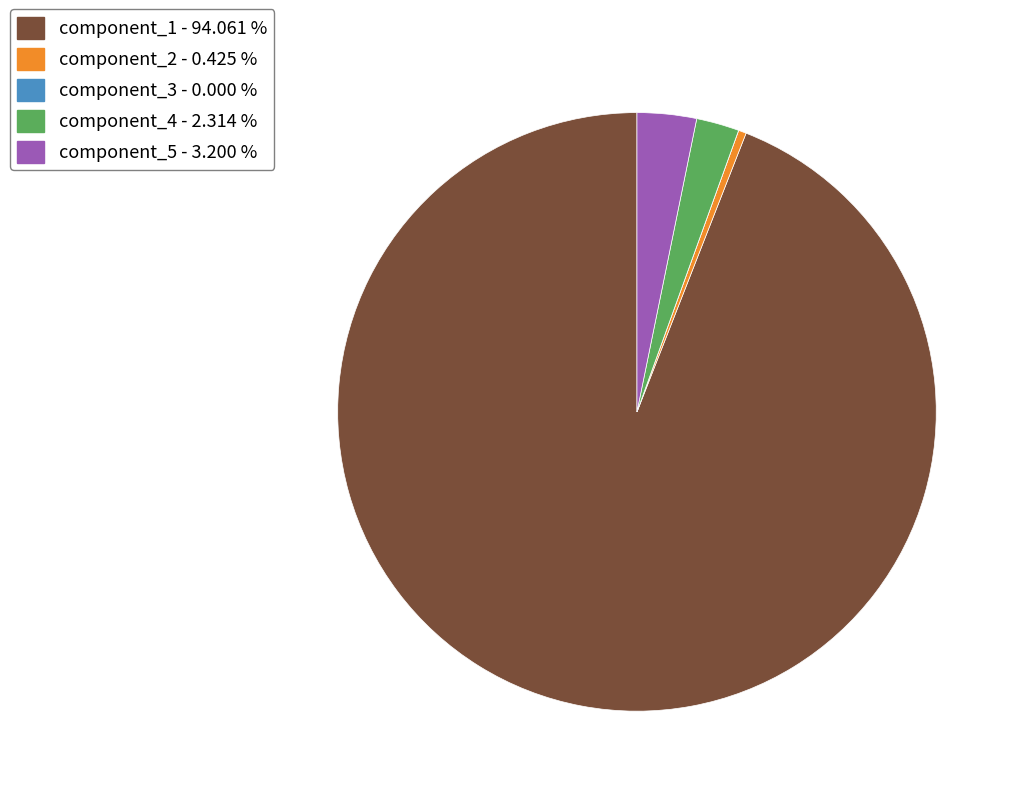

Approximately how many times larger is the value at component_5 - 3.200 % compared to component_4 - 2.314 %?

1.4